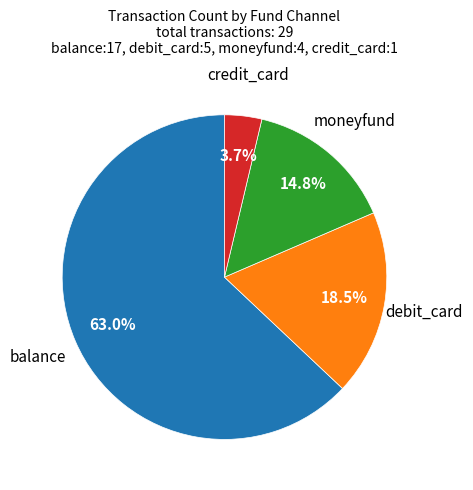

Is there any slice that represents more than half of the pie?

Yes